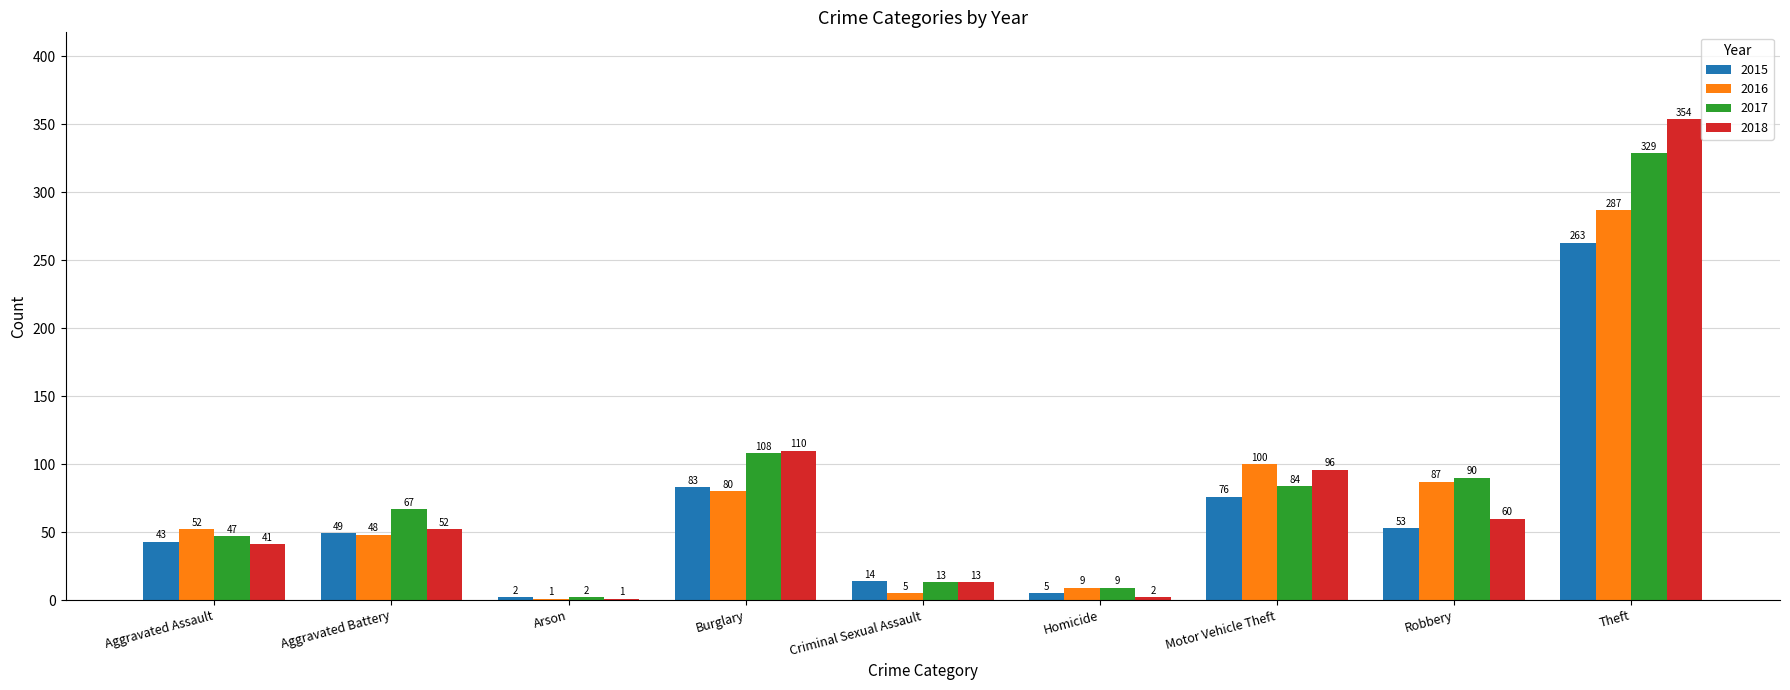

What is the sum of the 2017 values at Robbery and Criminal Sexual Assault?

103